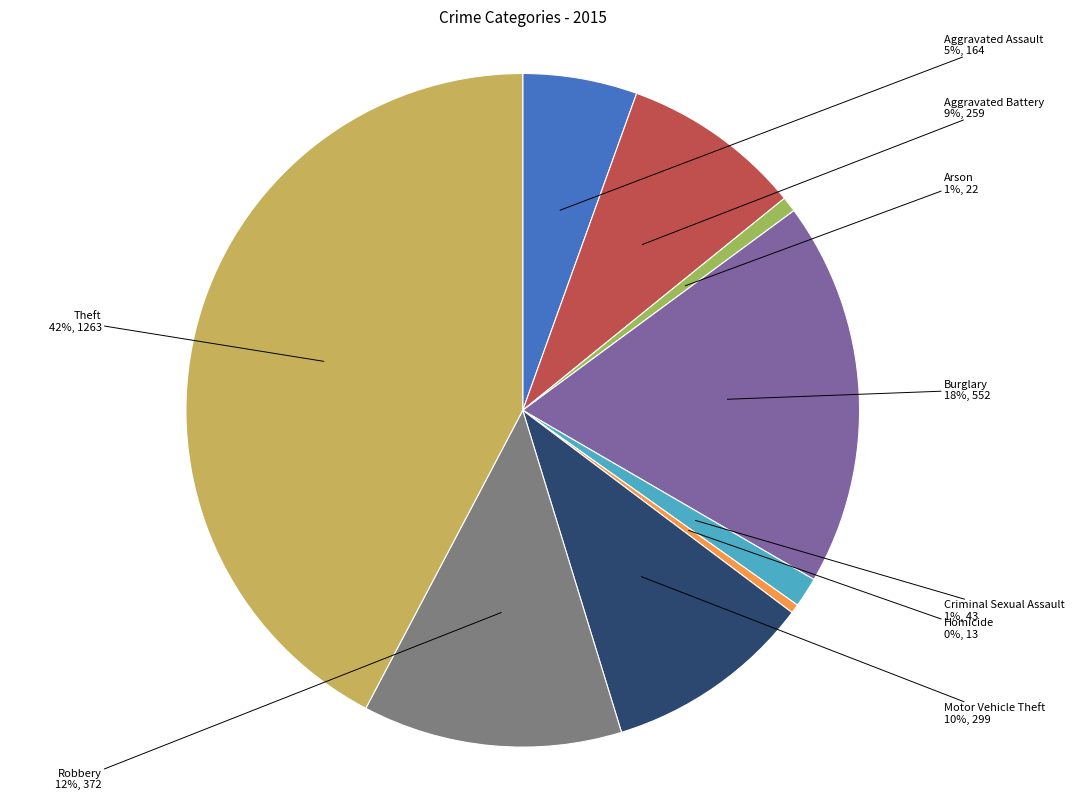

Between Motor Vehicle Theft and Theft, which is larger?

Theft